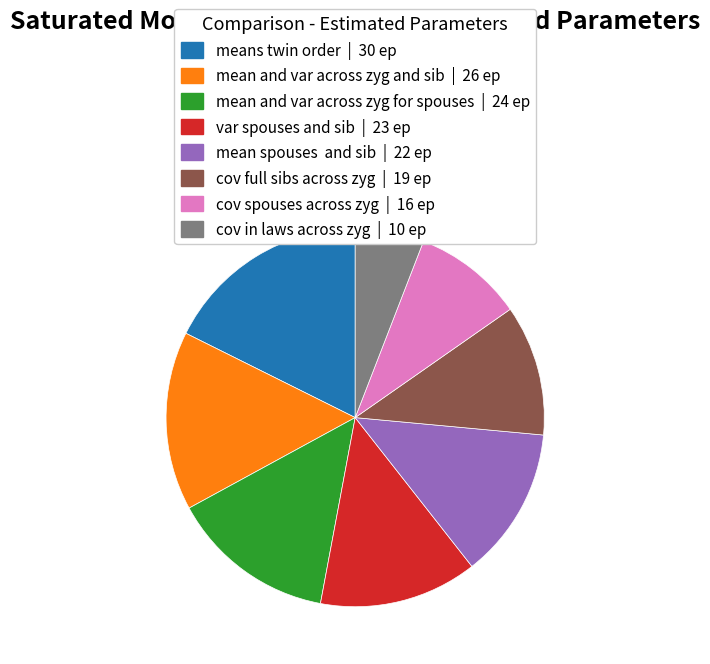

Rank the categories by value from lowest to highest.

cov in laws across zyg, cov spouses across zyg, cov full sibs across zyg, mean spouses and sib, var spouses and sib, mean and var across zyg for spouses, mean and var across zyg and sib, means twin order